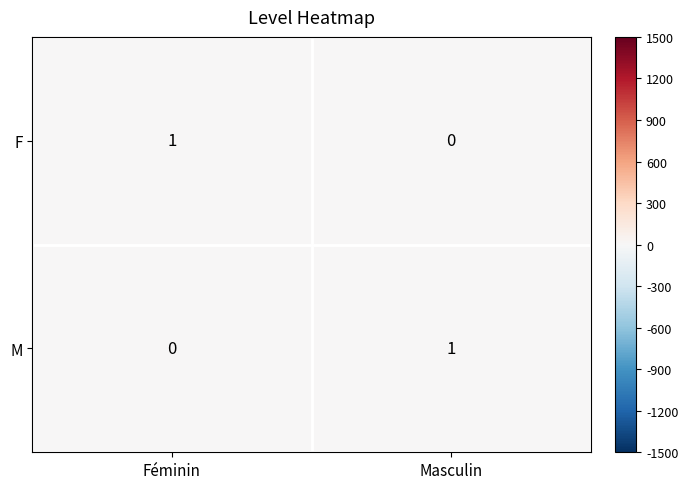

Is it true that F equals 0 at Féminin?

False